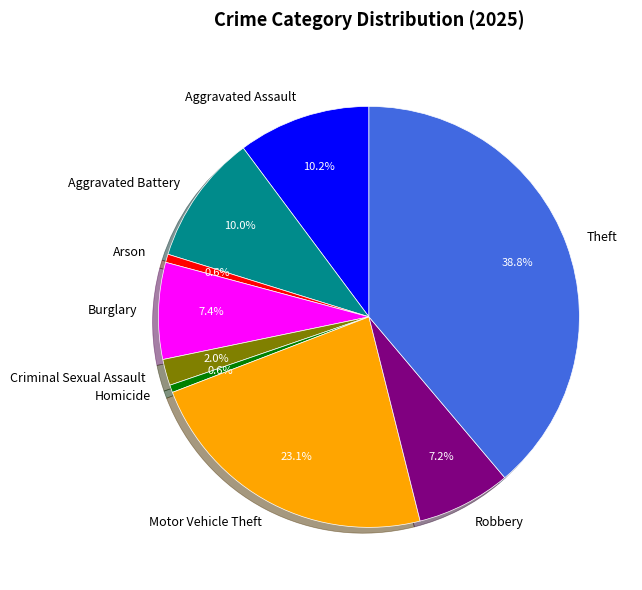

Which has a higher value, Motor Vehicle Theft or Theft?

Theft